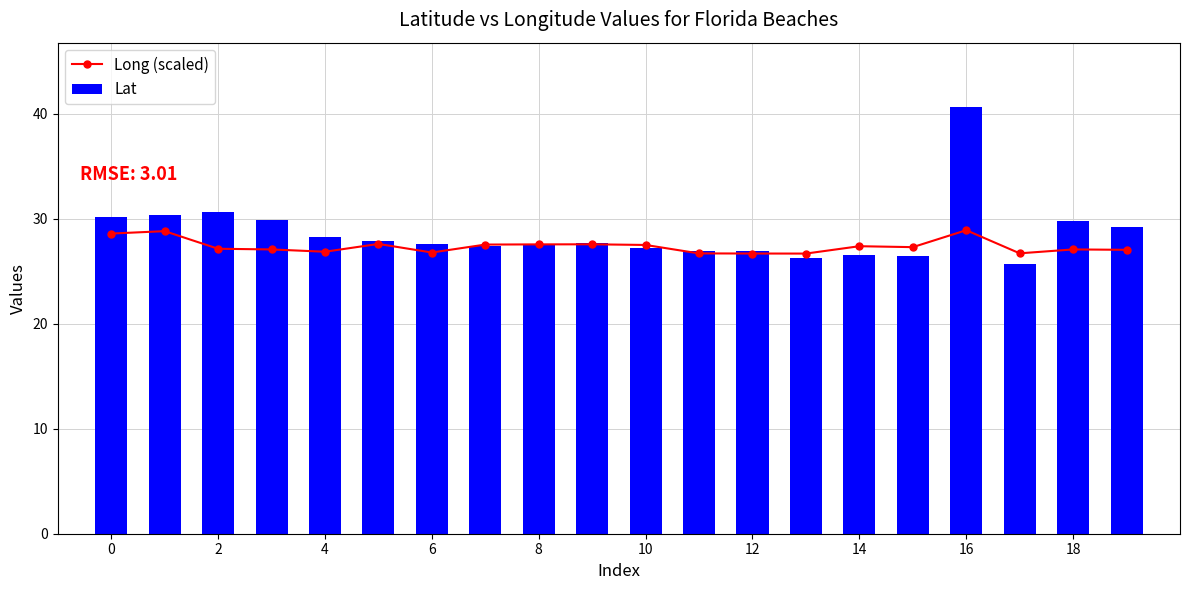

Which series has the largest range (max minus min)?

Lat